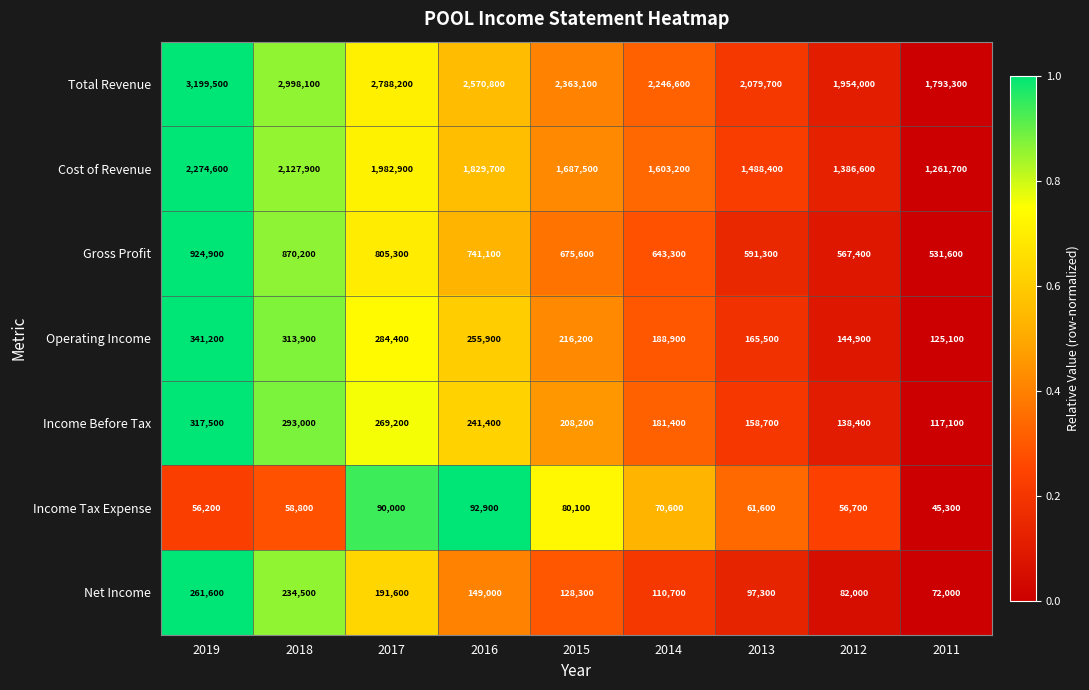

True or false: Income Tax Expense has a value of 92900 at 2016.

True